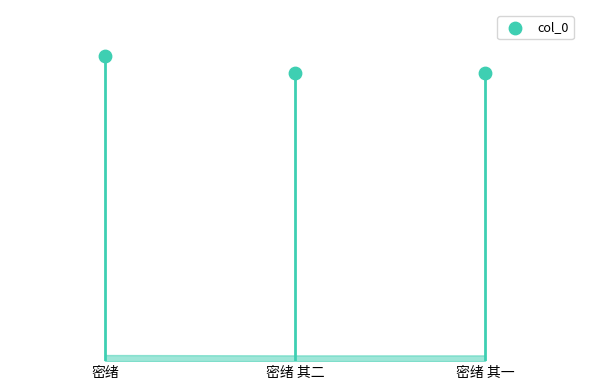

What is the change in value from 密绪 to 密绪 其一?

-44696